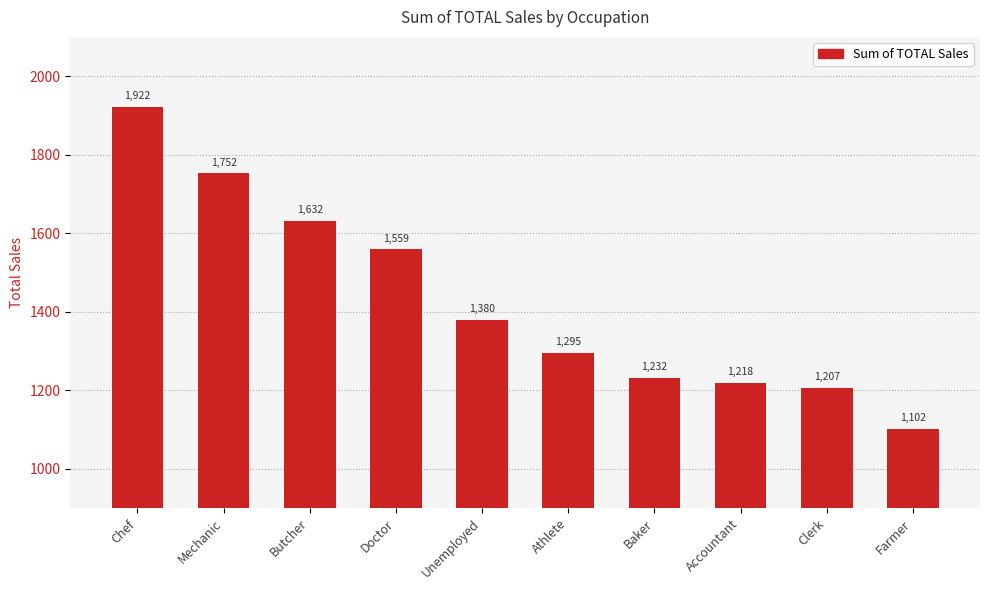

What is the smallest value displayed?

1102.1